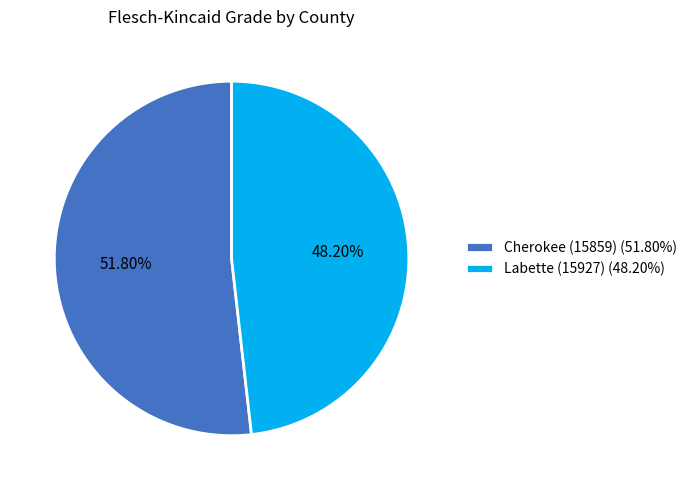

Approximately how many times larger is the value at Labette (15927) compared to Cherokee (15859)?

0.9